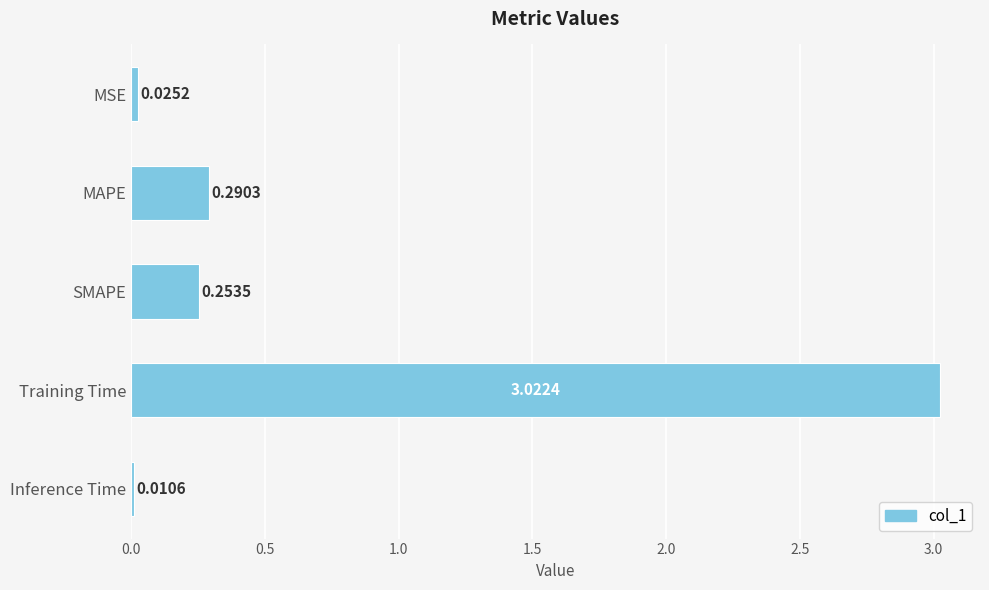

How many bars are there in total?

5